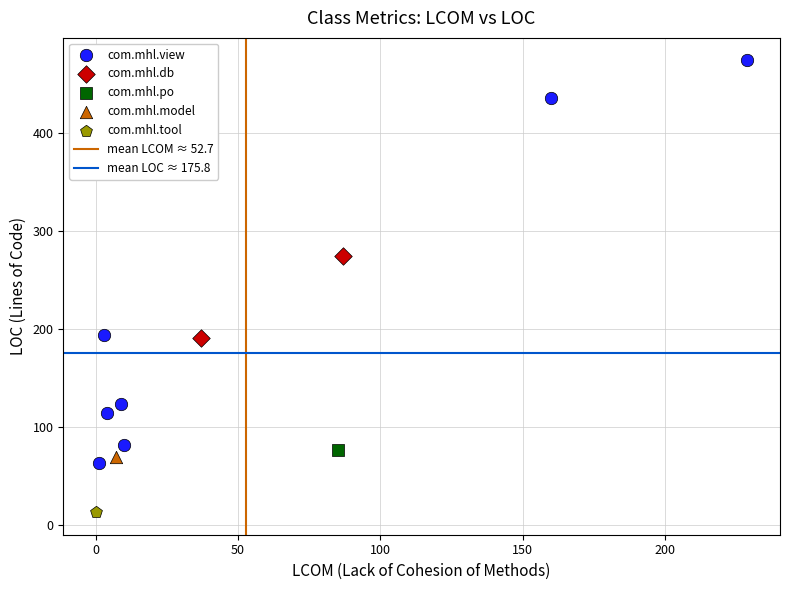

Which series reaches the minimum Y coordinate?

com.mhl.tool